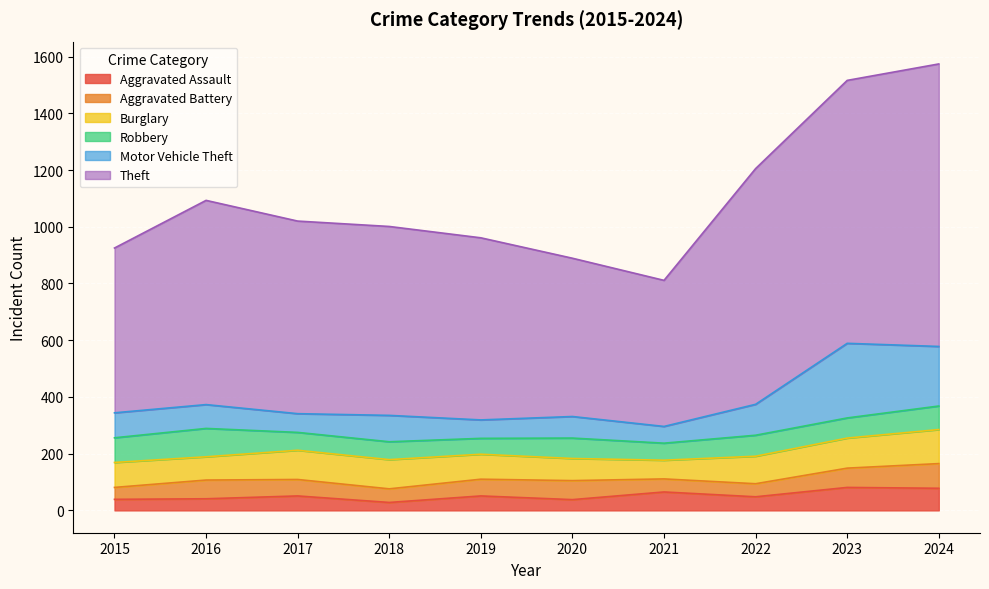

The Aggravated Assault series shows 111 at 2021. True or false?

False